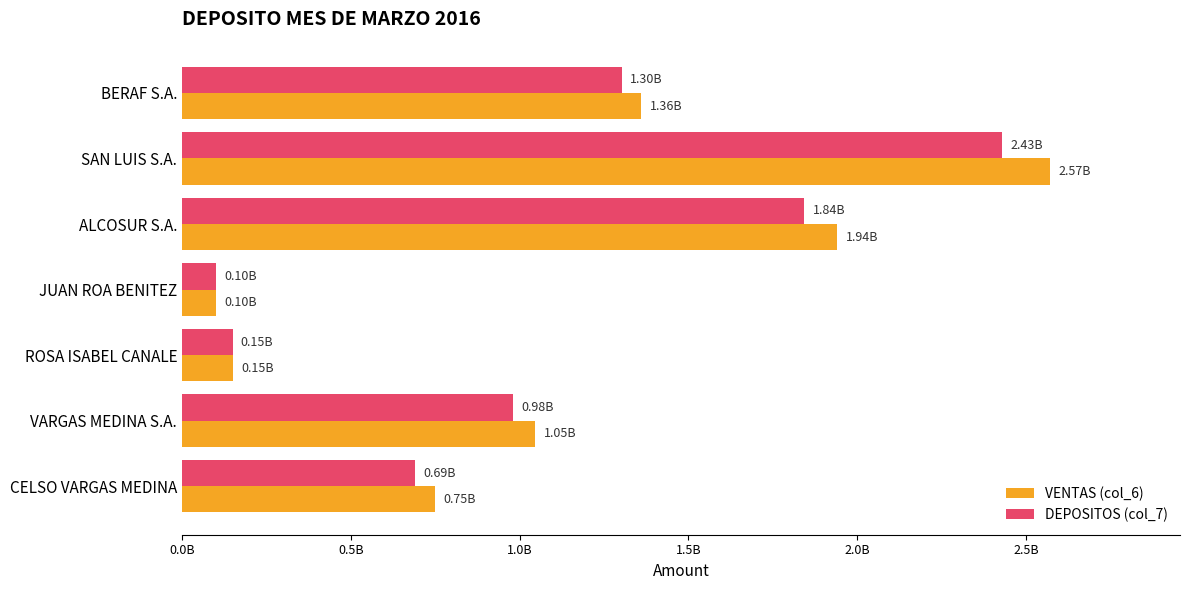

What are all the series names shown in the legend?

VENTAS (col_6), DEPOSITOS (col_7)